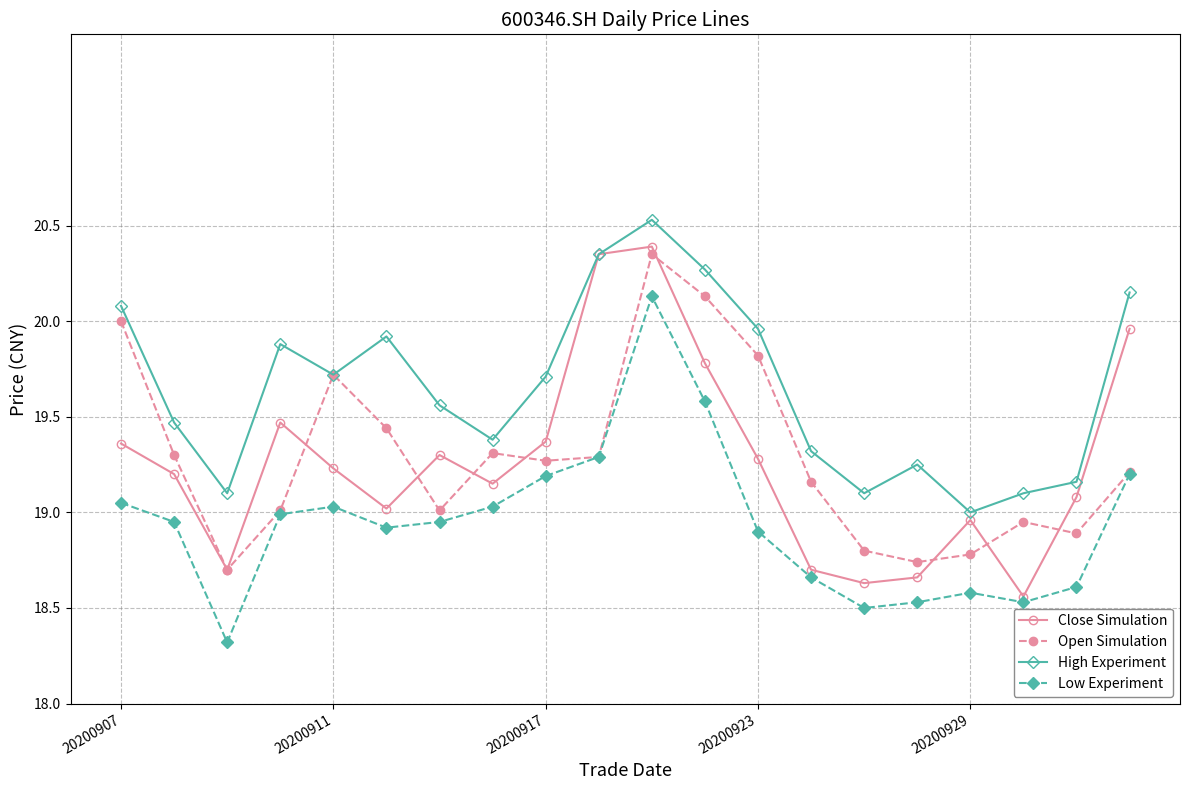

What is the smallest value displayed?

18.3